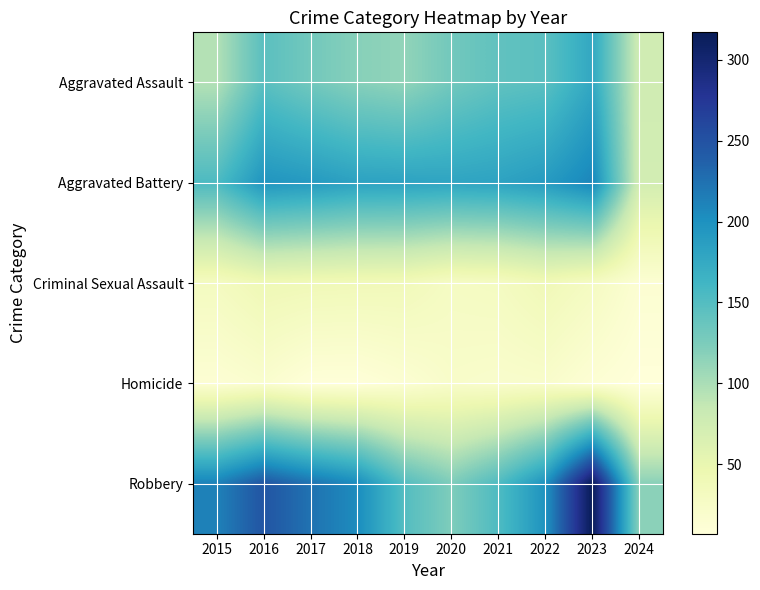

Reading right to left, extract all data points from this chart.

Aggravated Assault: 2024=76	2023=177	2022=146	2021=142	2020=131	2019=113	2018=119	2017=131	2016=146	2015=95
Aggravated Battery: 2024=73	2023=209	2022=190	2021=182	2020=180	2019=182	2018=183	2017=191	2016=196	2015=154
Criminal Sexual Assault: 2024=14	2023=29	2022=39	2021=30	2020=28	2019=37	2018=38	2017=39	2016=41	2015=31
Homicide: 2024=7	2023=12	2022=21	2021=20	2020=22	2019=14	2018=8	2017=8	2016=18	2015=13
Robbery: 2024=117	2023=317	2022=198	2021=153	2020=124	2019=150	2018=204	2017=224	2016=247	2015=212